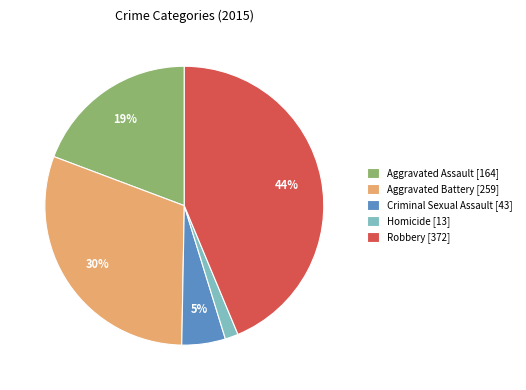

Between Robbery [372] and Aggravated Assault [164], which is larger?

Robbery [372]